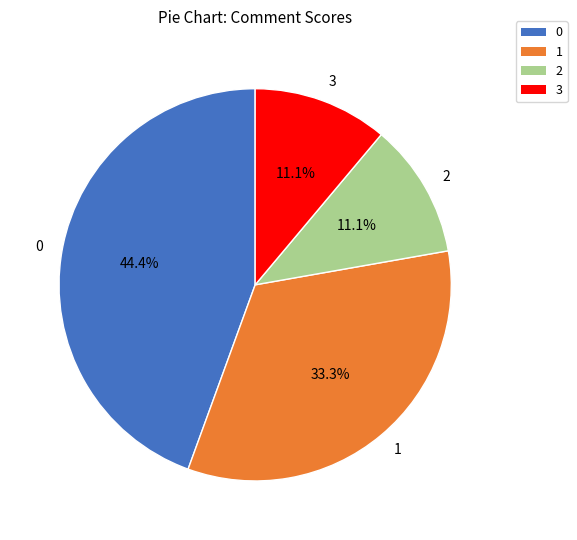

The 0 slice represents 44% of the pie. True or false?

True